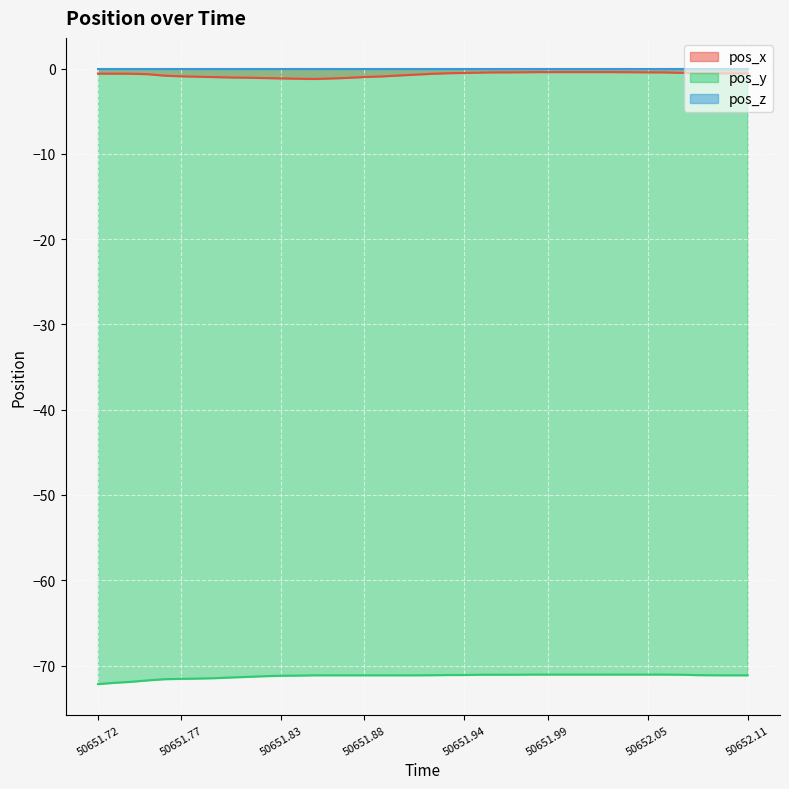

True or false: pos_x and pos_y cross at least once.

False